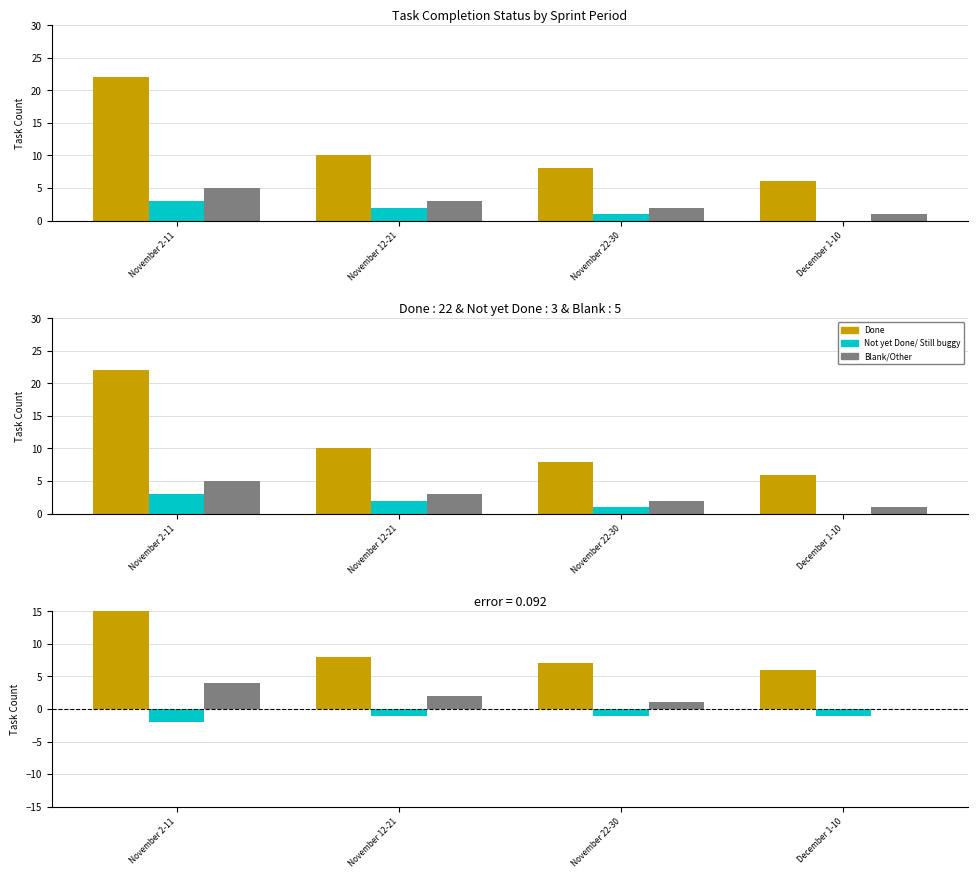

At how many categories does at least one series exceed 13?

1